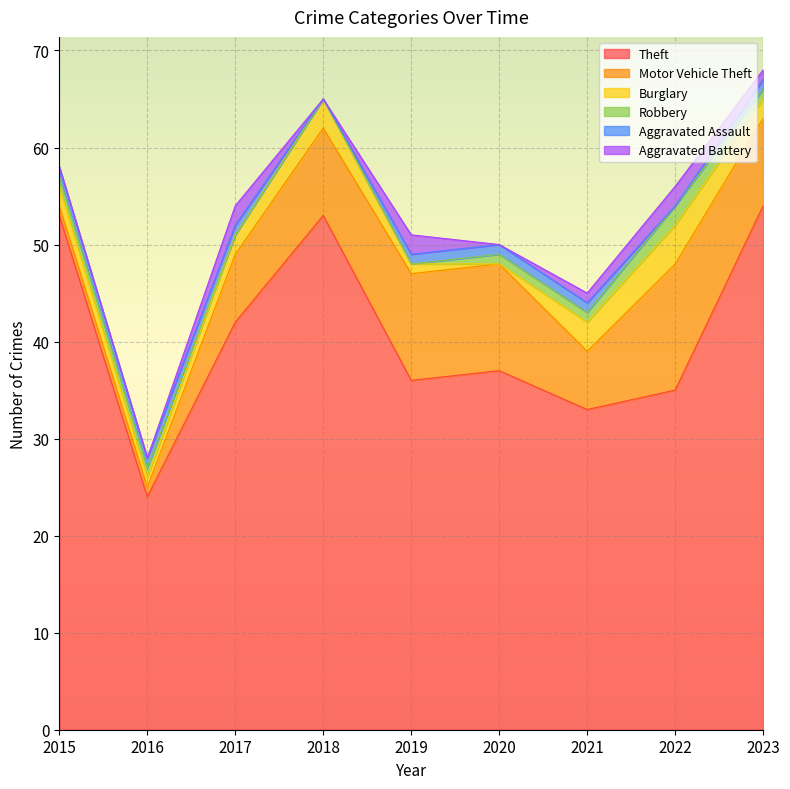

At which label does Aggravated Battery first exceed 1?

2017